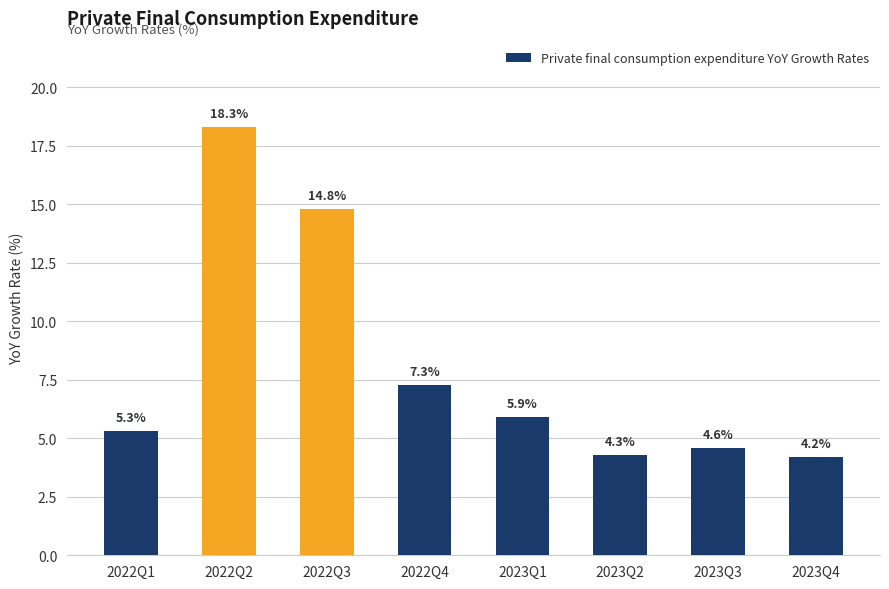

Approximately how many times larger is the value at 2022Q2 compared to 2023Q1?

3.1